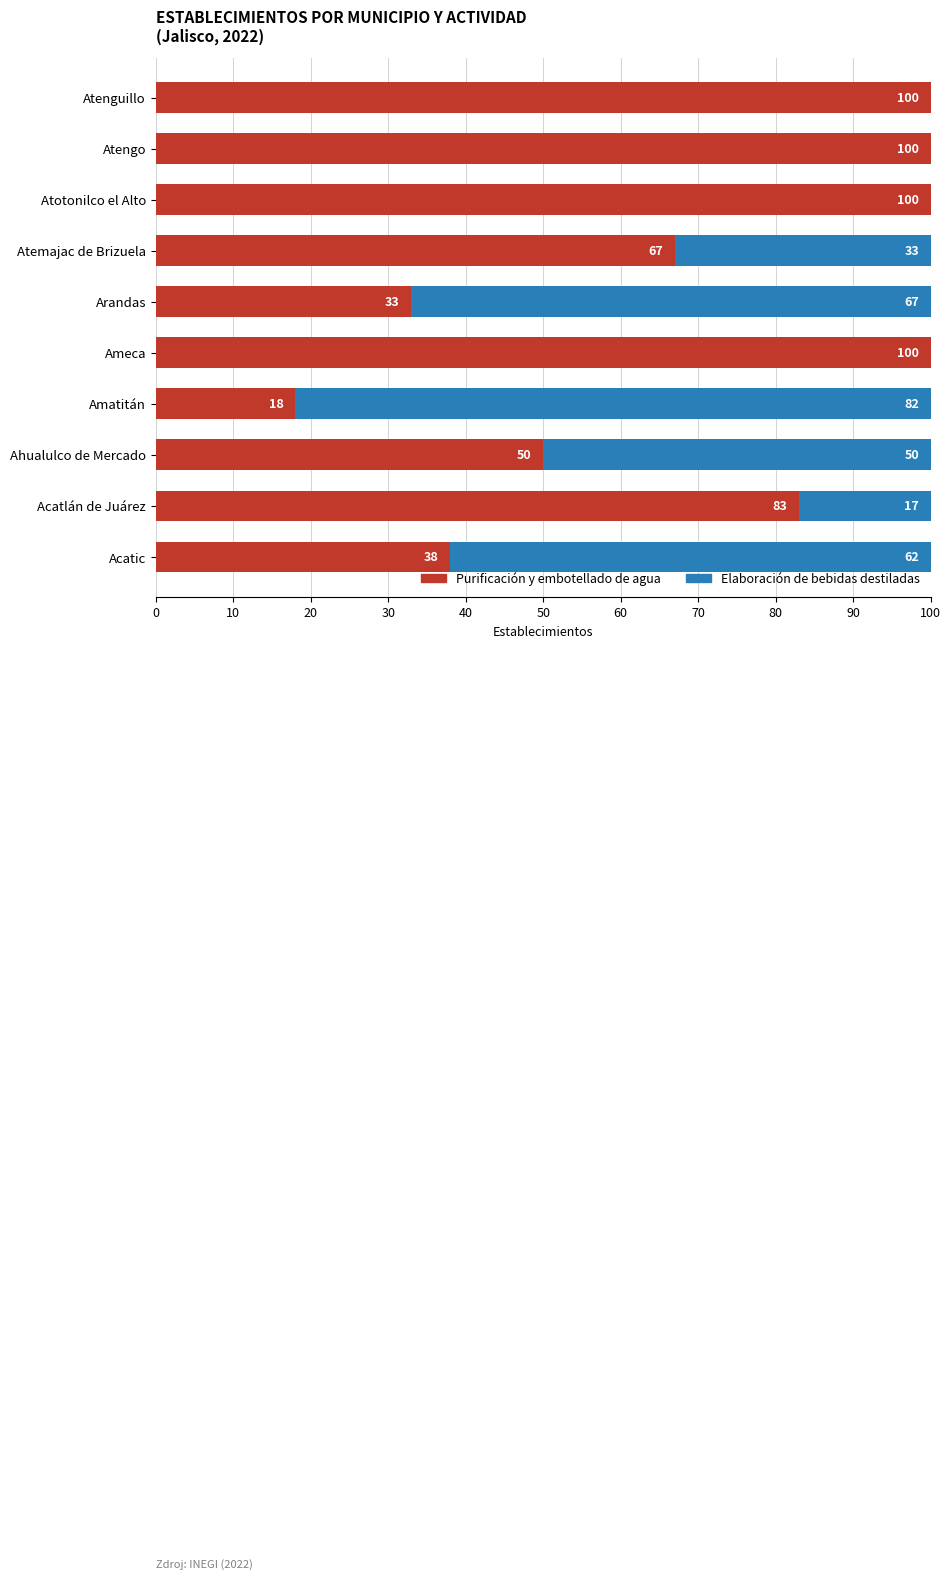

True or false: Purificación y embotellado de agua has a value of 33 at Arandas.

True